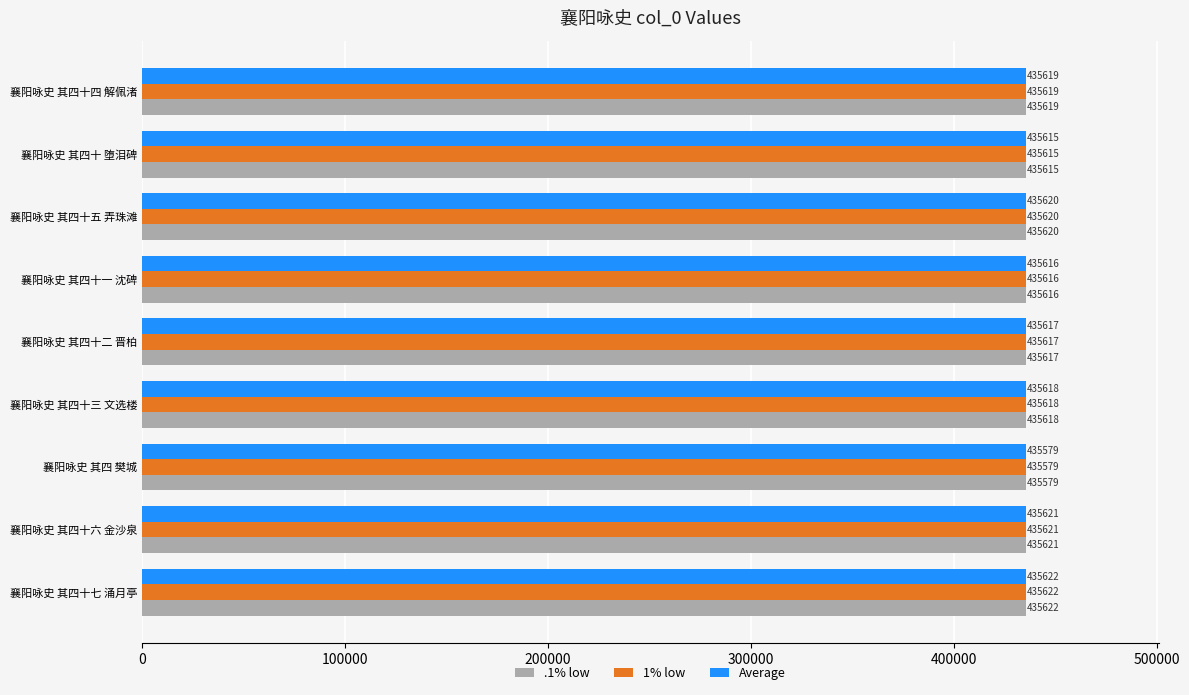

Count the number of data series in this chart.

3